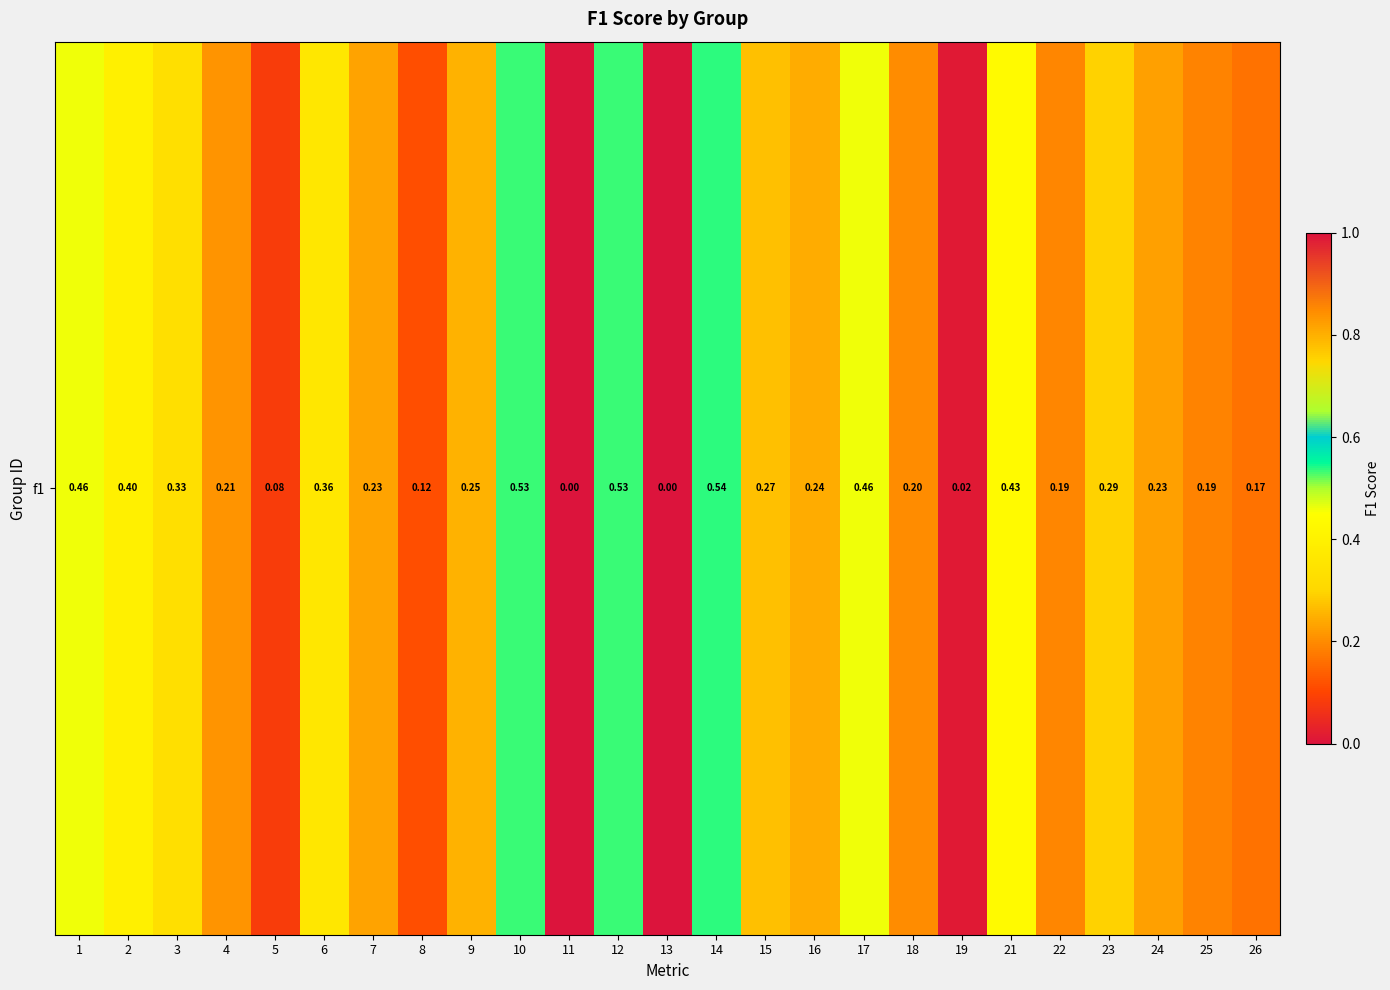

Reading left to right, extract all data points from this chart.

0.5	0.4	0.3	0.2	0.1	0.4	0.2	0.1	0.2	0.5	0.0	0.5	0.0	0.5	0.3	0.2	0.5	0.2	0.0	0.4	0.2	0.3	0.2	0.2	0.2